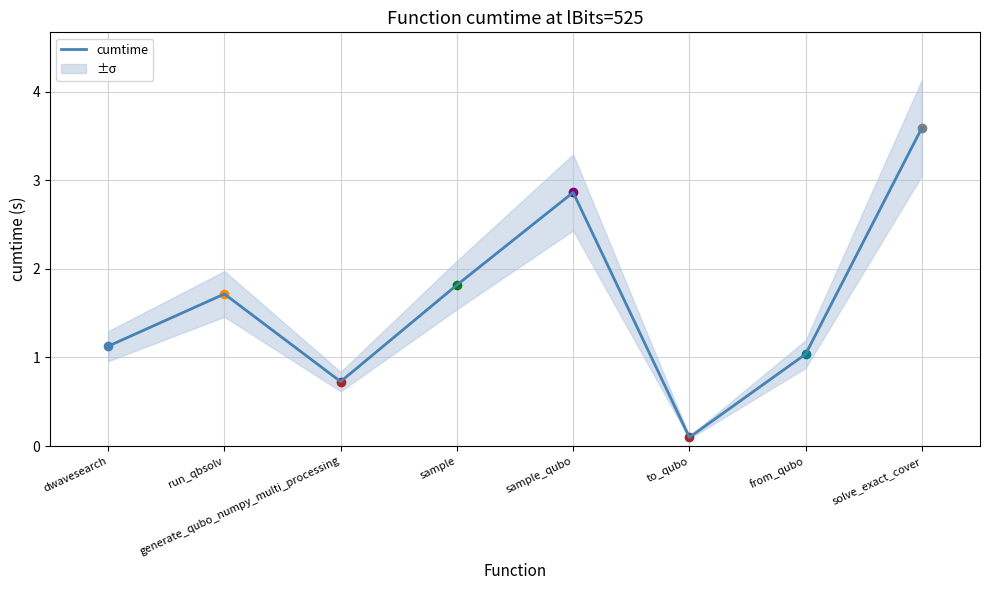

True or false: the data shows 3.6 at solve_exact_cover.

True